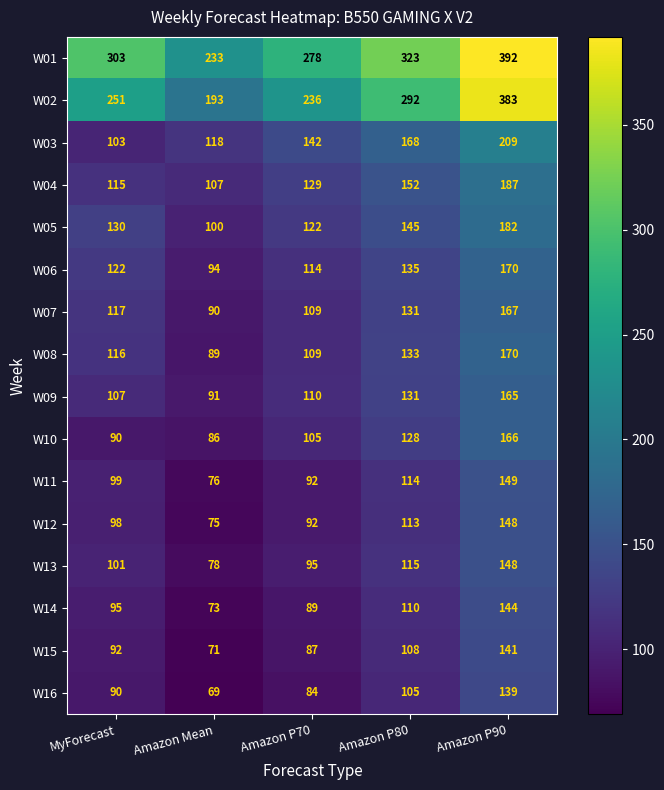

Rank the series at Amazon Mean from lowest to highest value.

W16, W15, W14, W12, W11, W13, W10, W08, W07, W09, W06, W05, W04, W03, W02, W01